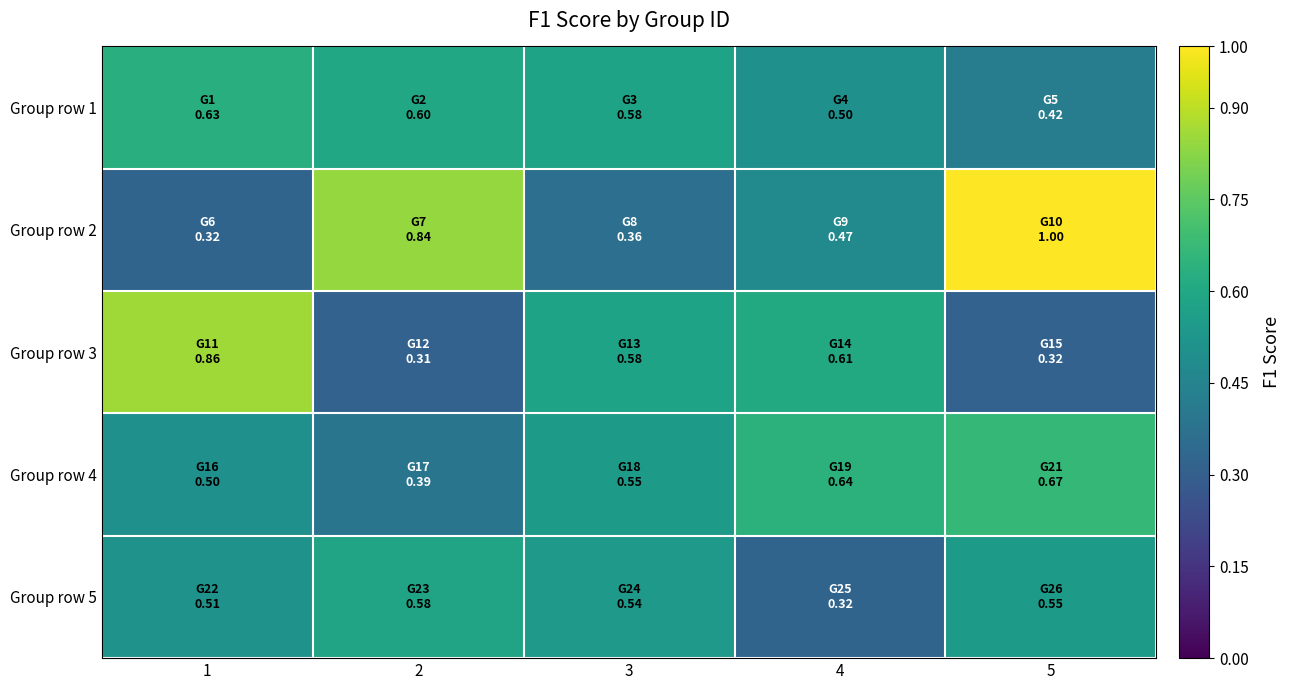

Reading right to left, transcribe all the data shown in this chart.

Group row 1: 5=0.4	4=0.5	3=0.6	2=0.6	1=0.6
Group row 2: 5=1.0	4=0.5	3=0.4	2=0.8	1=0.3
Group row 3: 5=0.3	4=0.6	3=0.6	2=0.3	1=0.9
Group row 4: 5=0.7	4=0.6	3=0.5	2=0.4	1=0.5
Group row 5: 5=0.5	4=0.3	3=0.5	2=0.6	1=0.5